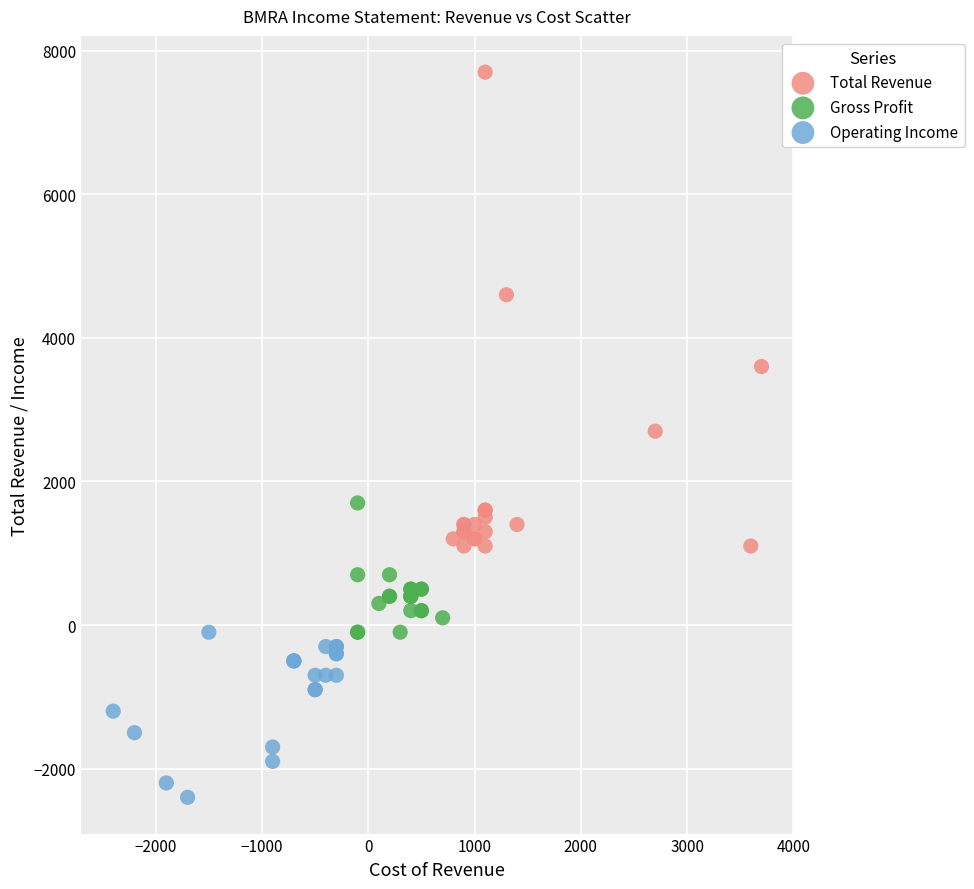

Which series contains the lowest Y value?

Operating Income